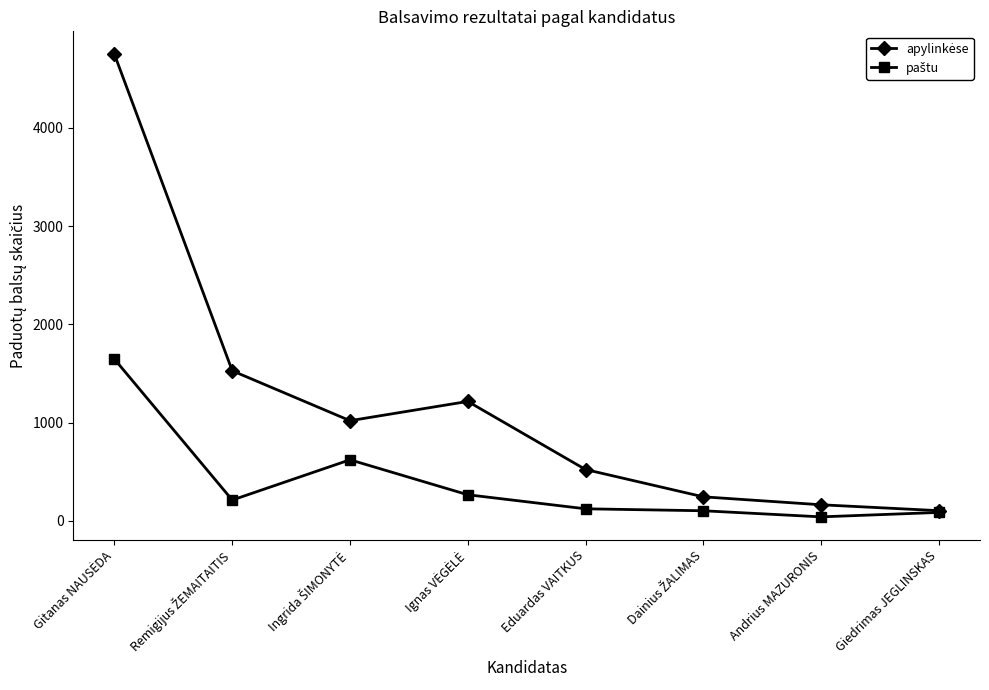

Reading left to right, transcribe all the data shown in this chart.

apylinkėse: 4748	1528	1020	1216	523	245	164	104
paštu: 1646	212	622	266	123	103	41	86